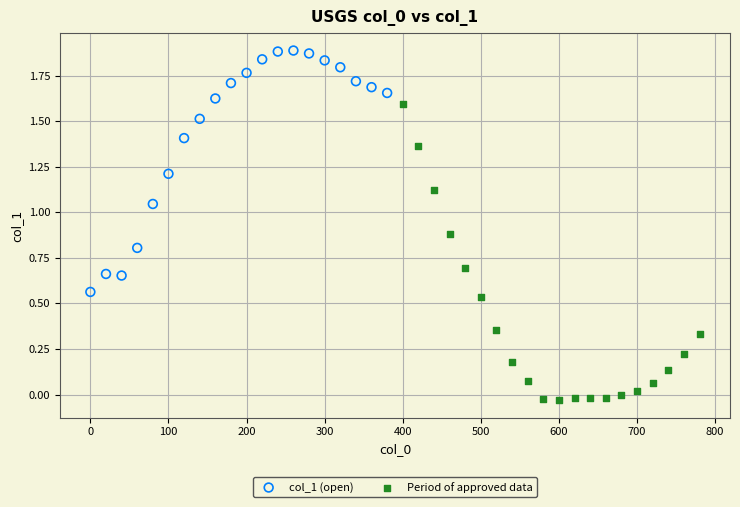

Which series has the largest Y range (max minus min)?

Period of approved data